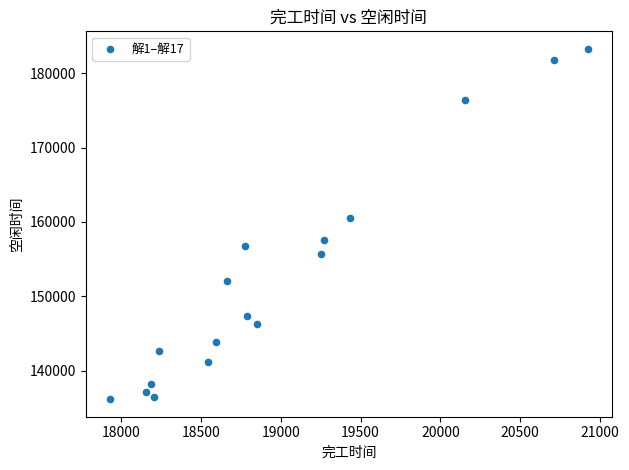

What Y value in the scatter plot is closest to 159719?

160488.8